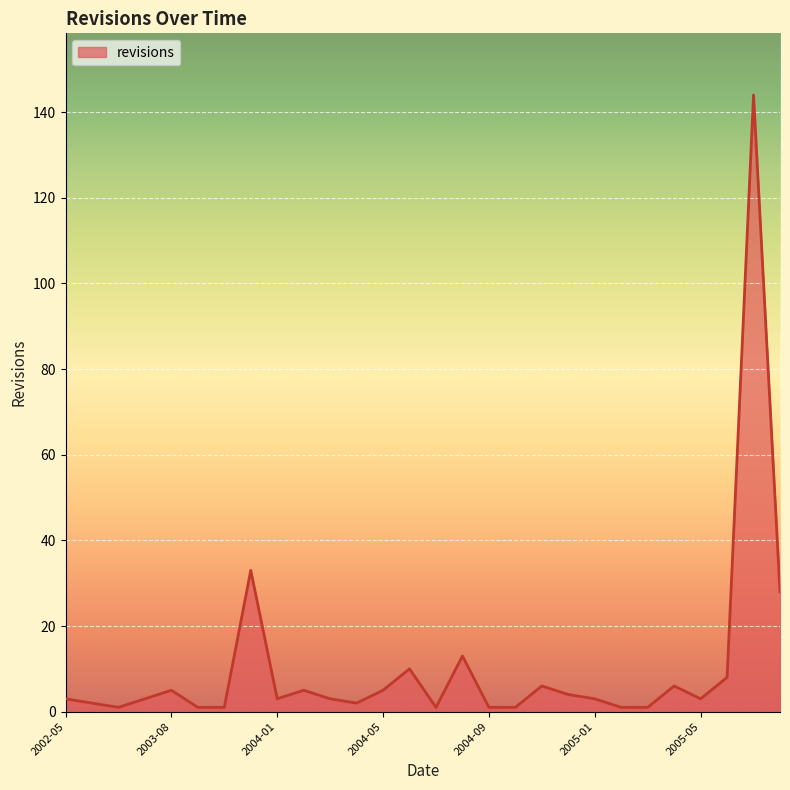

Does the chart display data point markers on the line(s)?

No